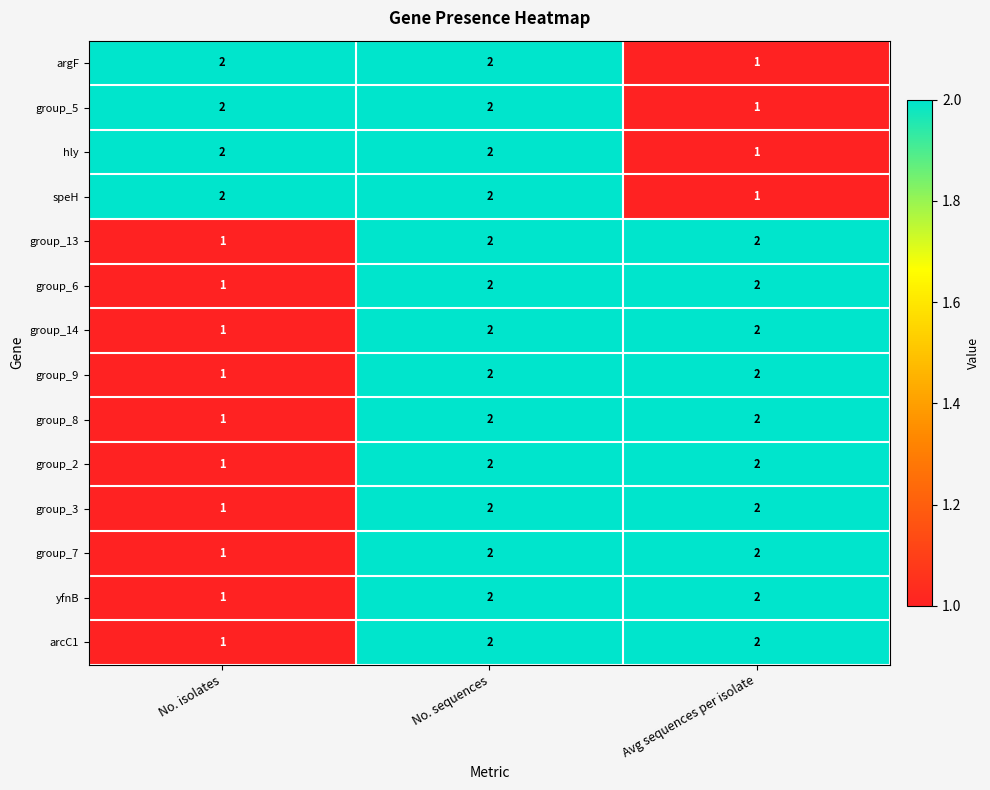

Is it true that group_9 equals 2 at No. isolates?

False